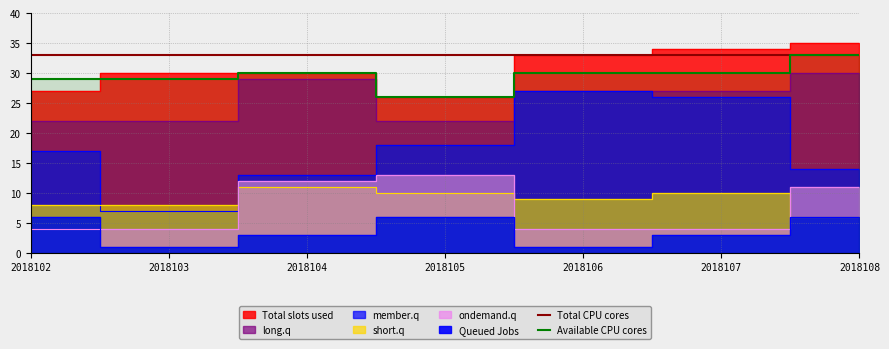

Reading left to right, extract all data points from this chart.

col_3: 17	7	13	18	27	26	14
col_6: 27	30	30	26	33	34	35
col_8: 8	8	11	10	9	10	6
col_2: 4	4	12	13	4	4	11
col_5: 22	22	29	22	27	27	30
col_1: 6	1	3	6	1	3	6